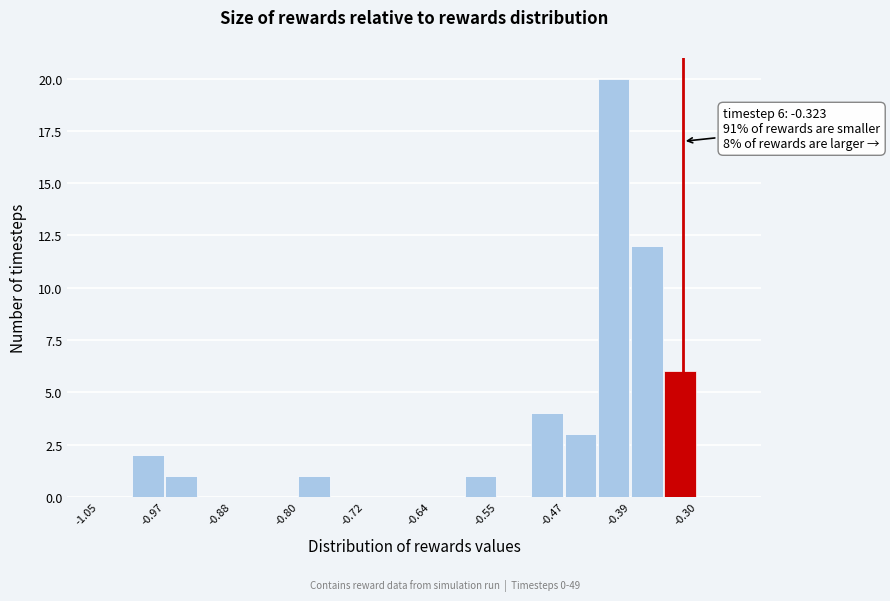

Which range on the x-axis has the tallest bar?

-0.43 to -0.39